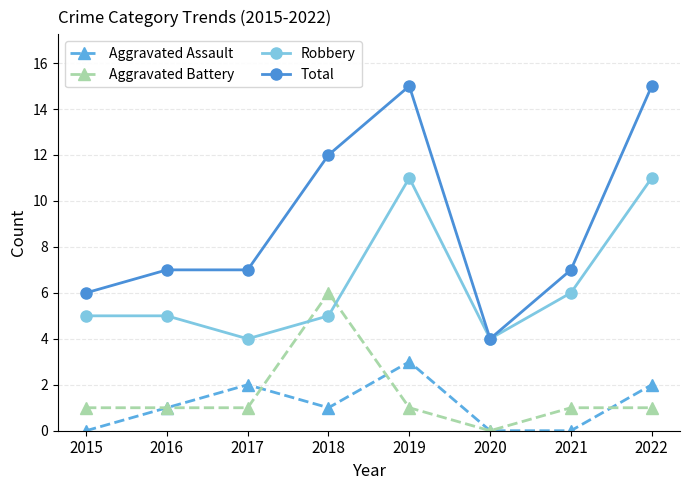

True or false: Robbery and Aggravated Assault cross at least once.

False